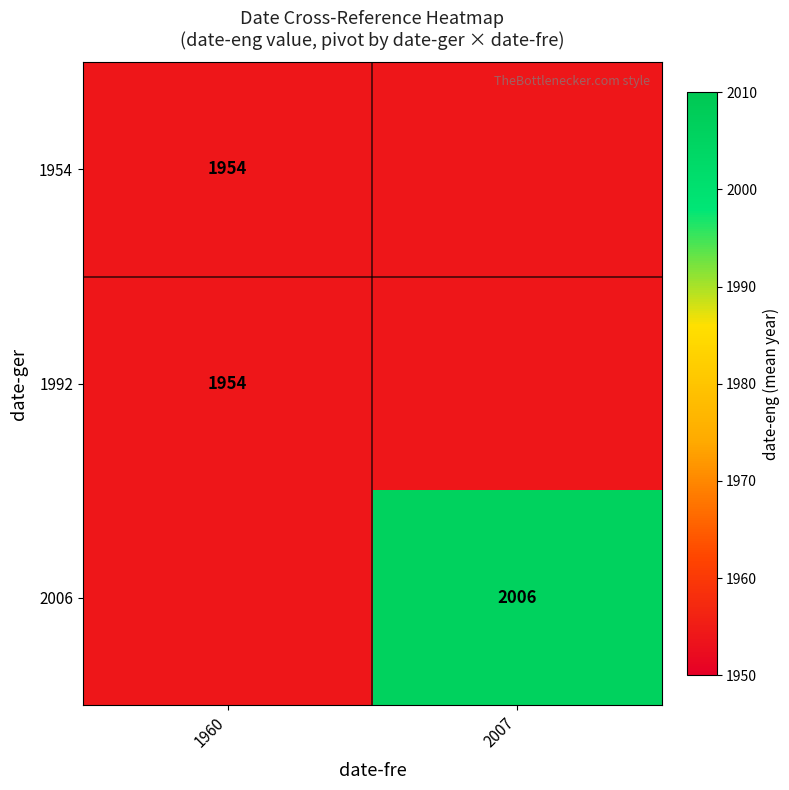

Which has a higher value, 1960 or 2007?

1960